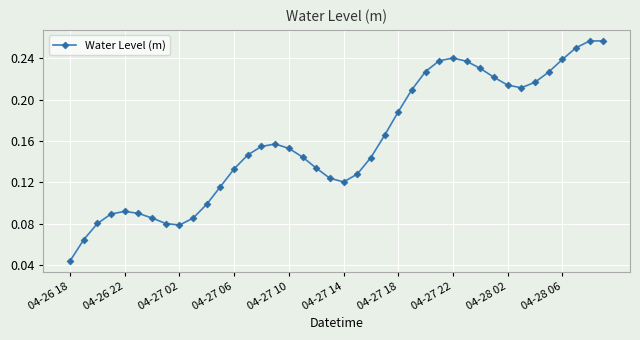

Count the values in the range 0 to 1.

40